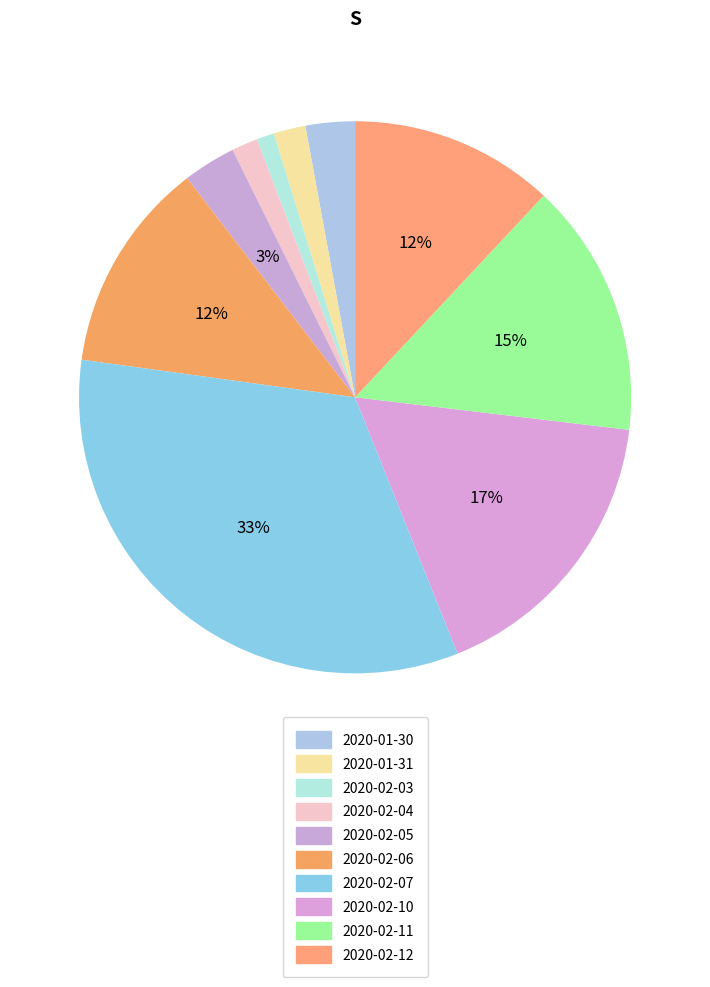

Count the number of slices in the pie.

10